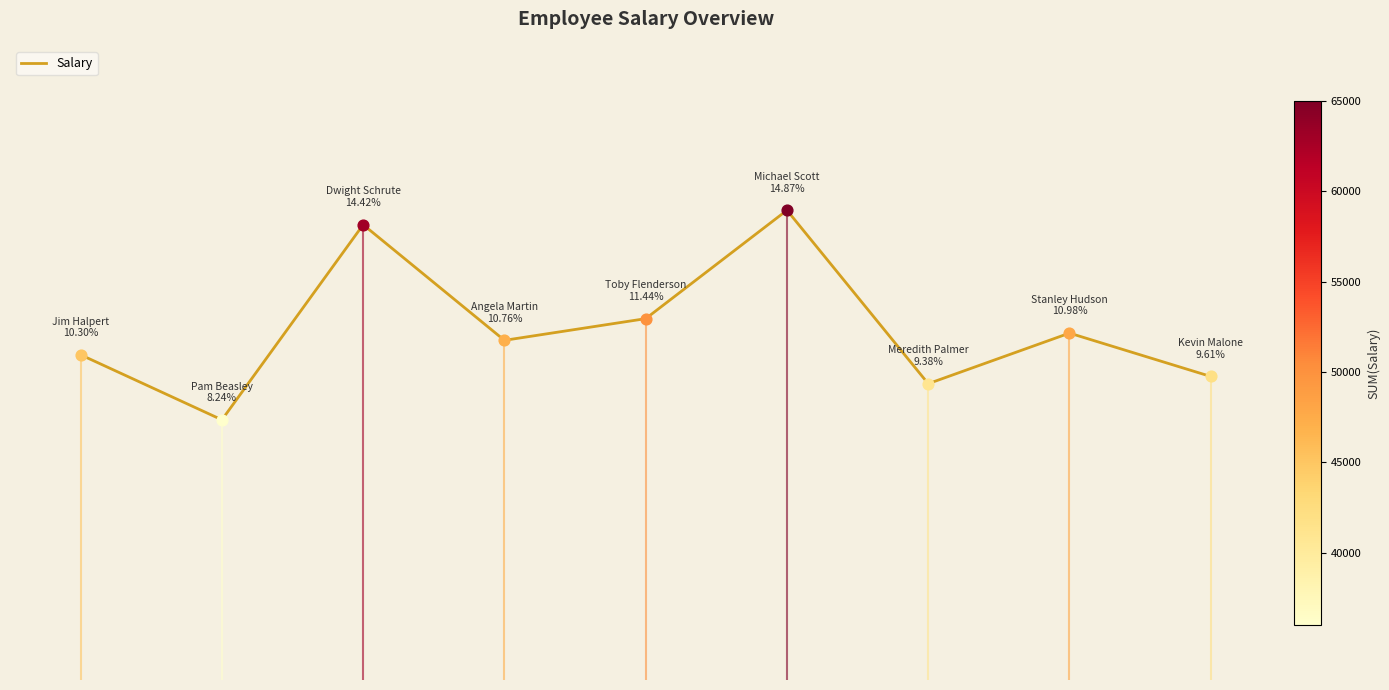

Between 0 and 2, which is larger?

2